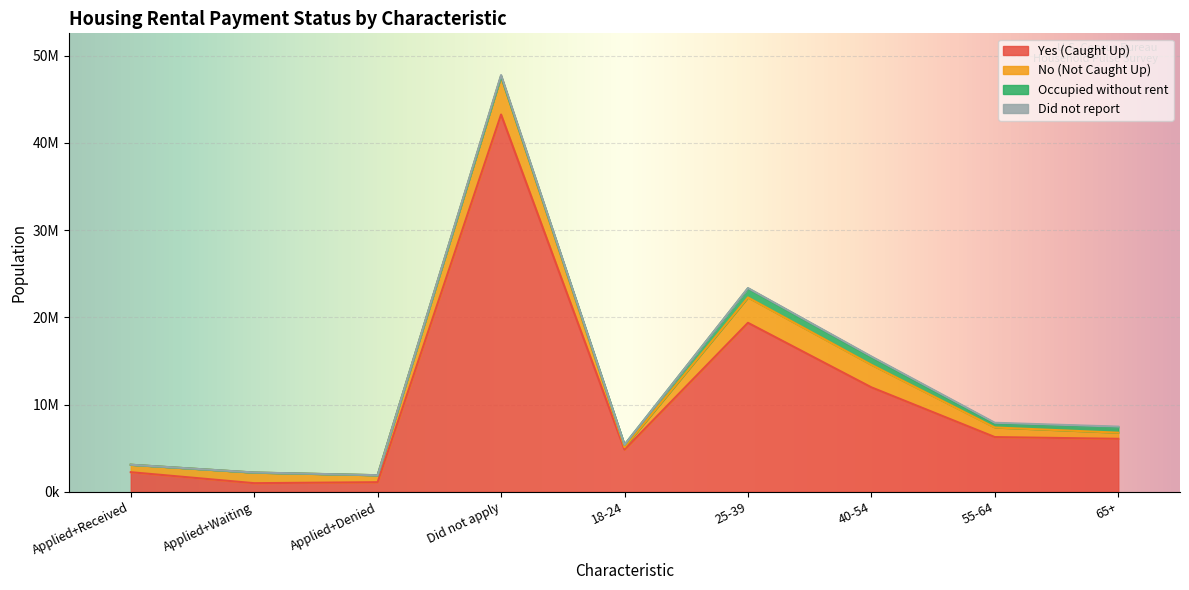

True or false: Occupied without rent and No (Not Caught Up) intersect in this chart.

False